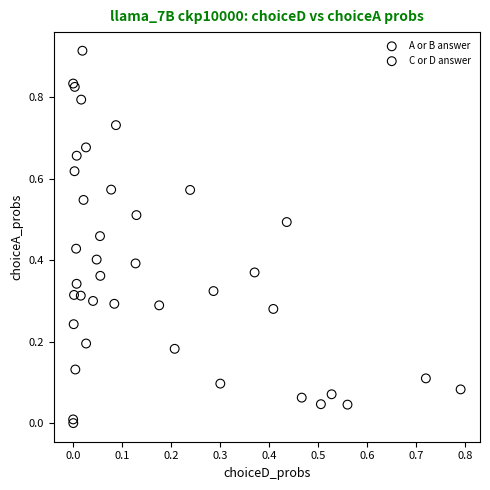

Which series has the largest Y range (max minus min)?

A or B answer